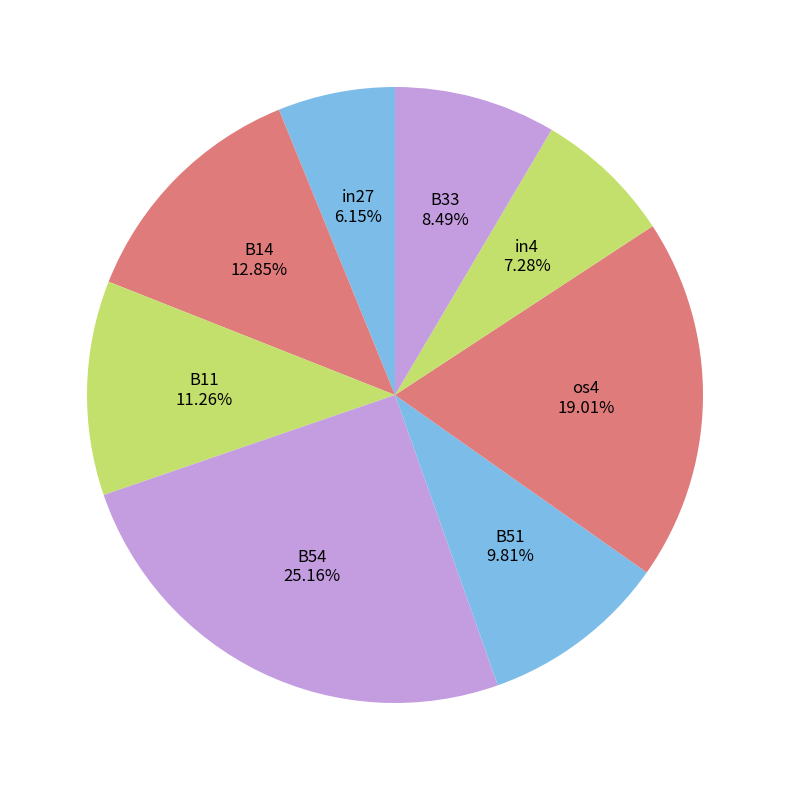

Which has a higher value, B14 or B54?

B54